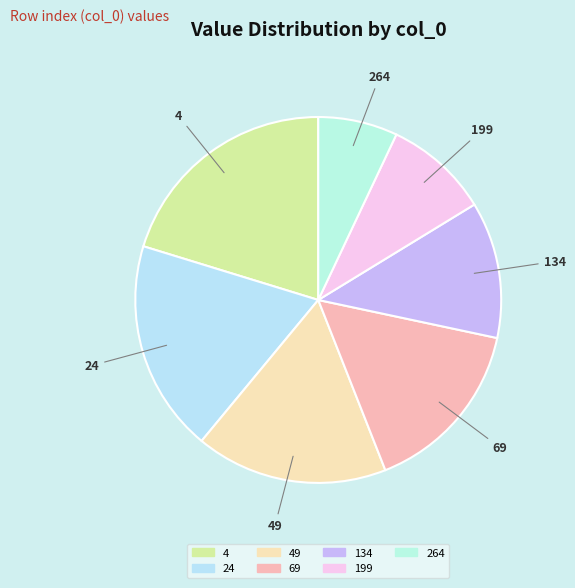

Rank the categories by value from lowest to highest.

264, 199, 134, 69, 49, 24, 4